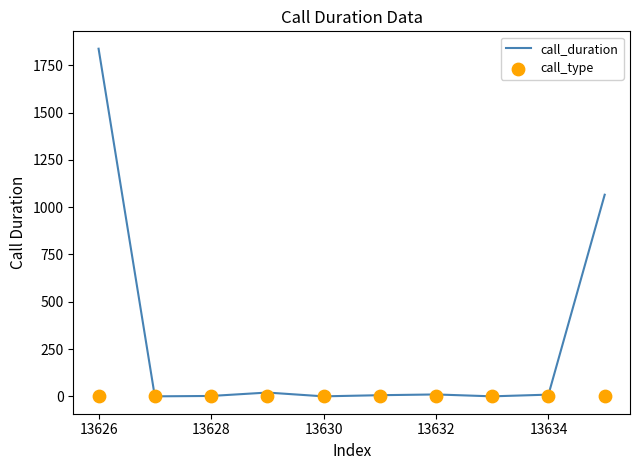

At how many categories does at least one series exceed 83?

2